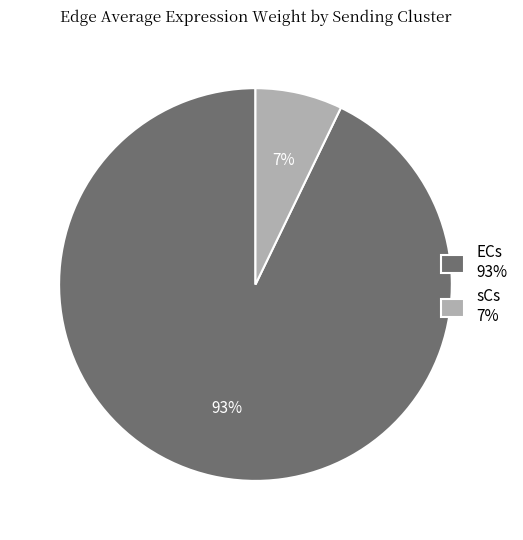

Is the sum of ECs 93% and sCs 7% greater than half?

Yes